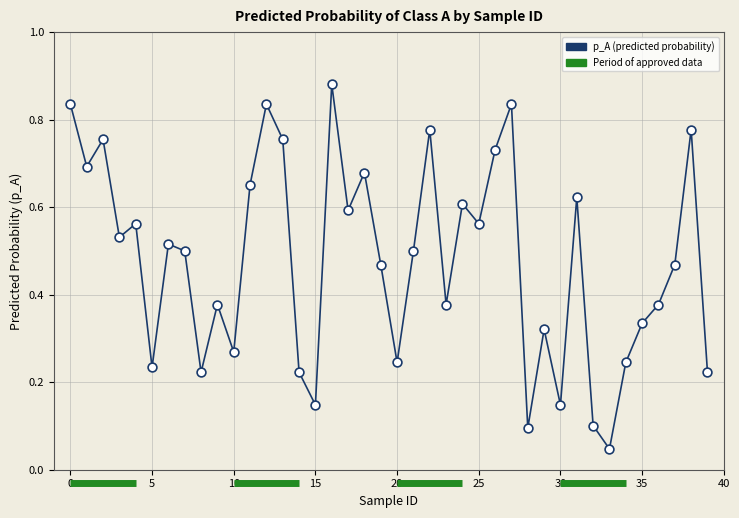

How many points are shown in the scatter plot?

40